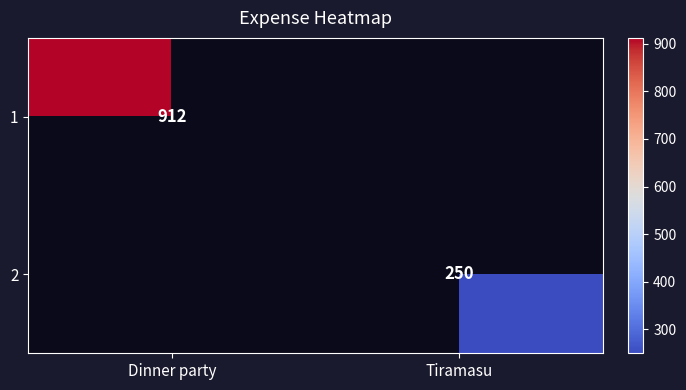

The 1 series shows 615 at Dinner party. True or false?

False